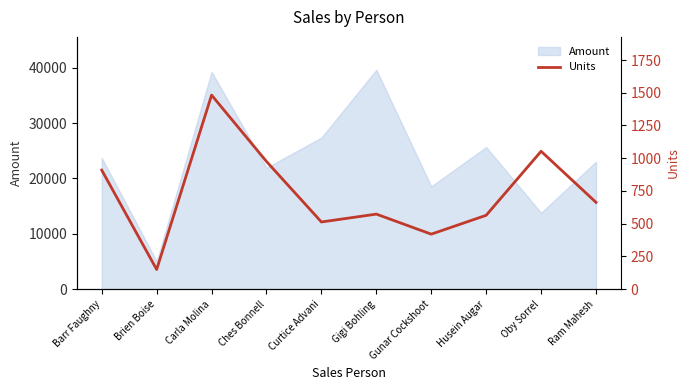

Is it true that Amount equals 12958 at Gigi Bohling?

False